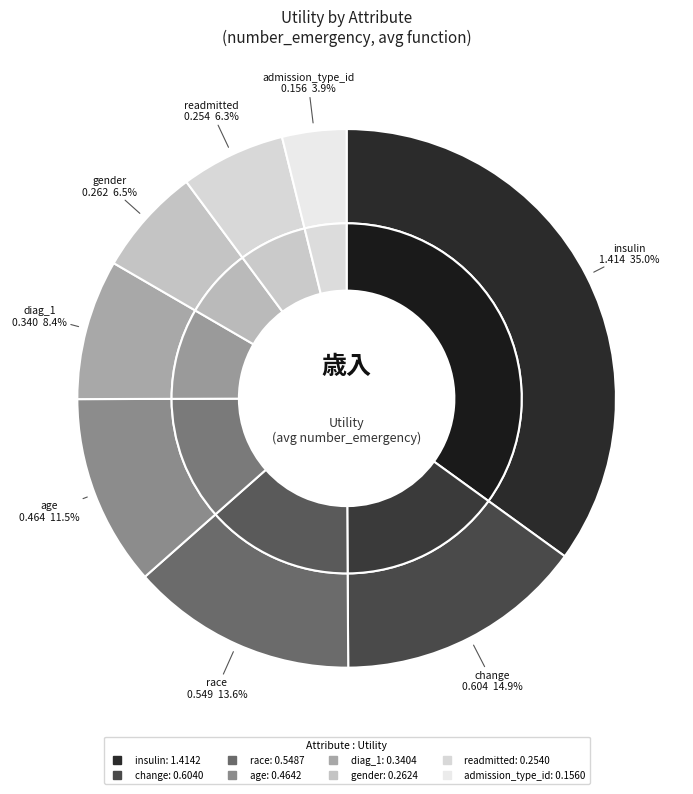

Does age represent more than half of the total?

No